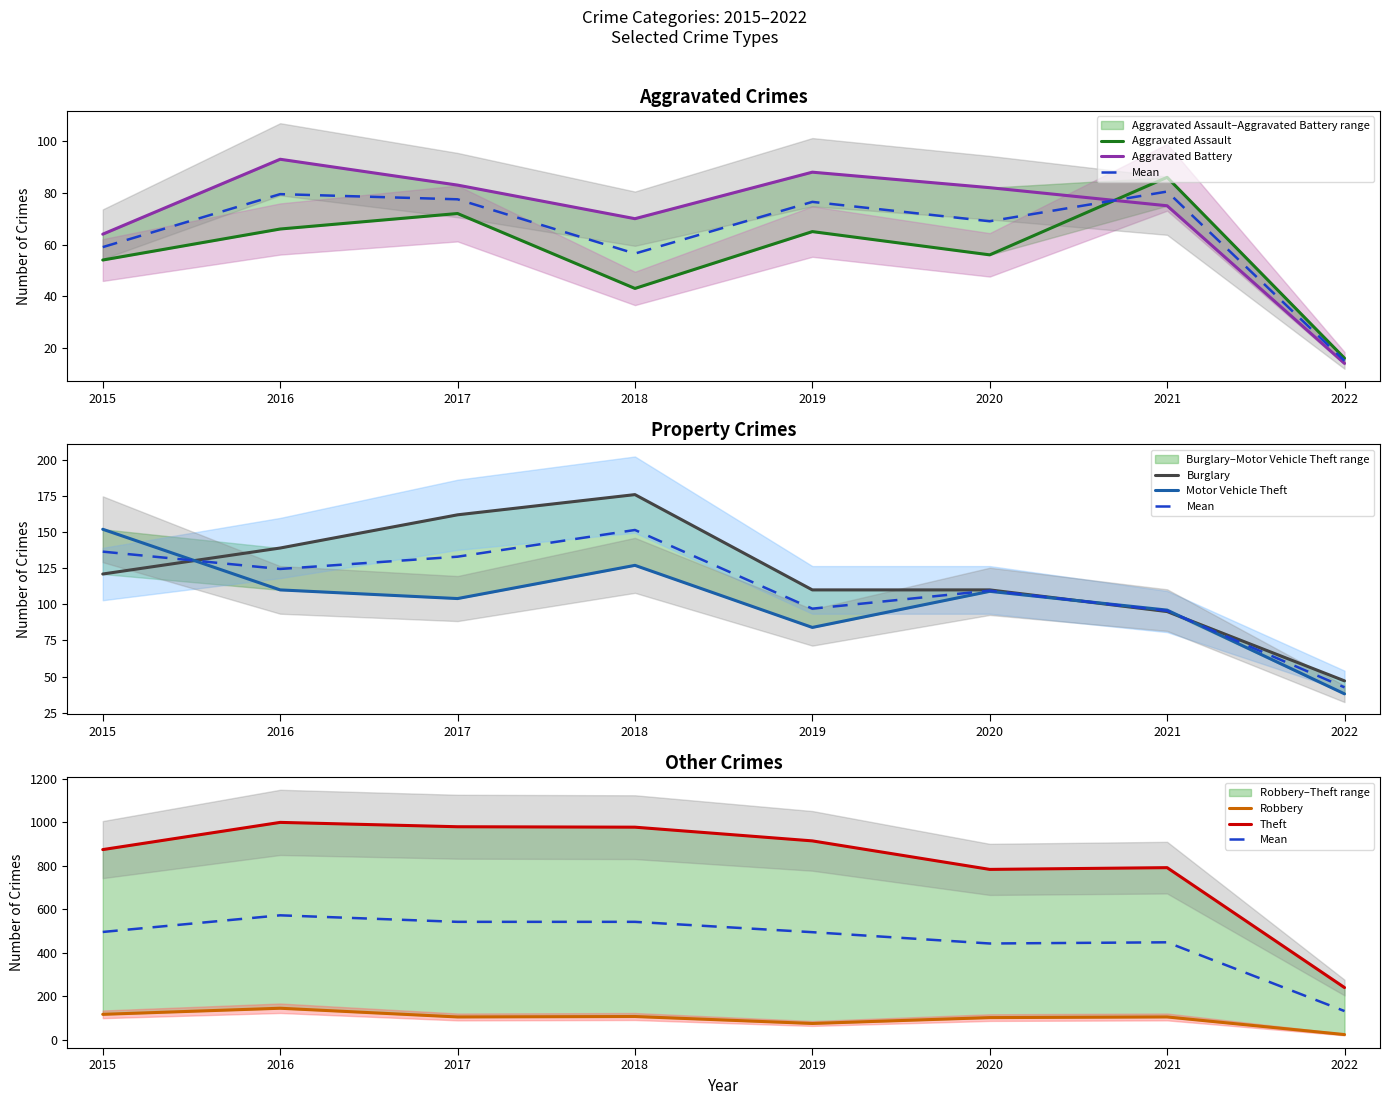

What value does the Aggravated Battery series have at 2016, to the nearest 5?

95